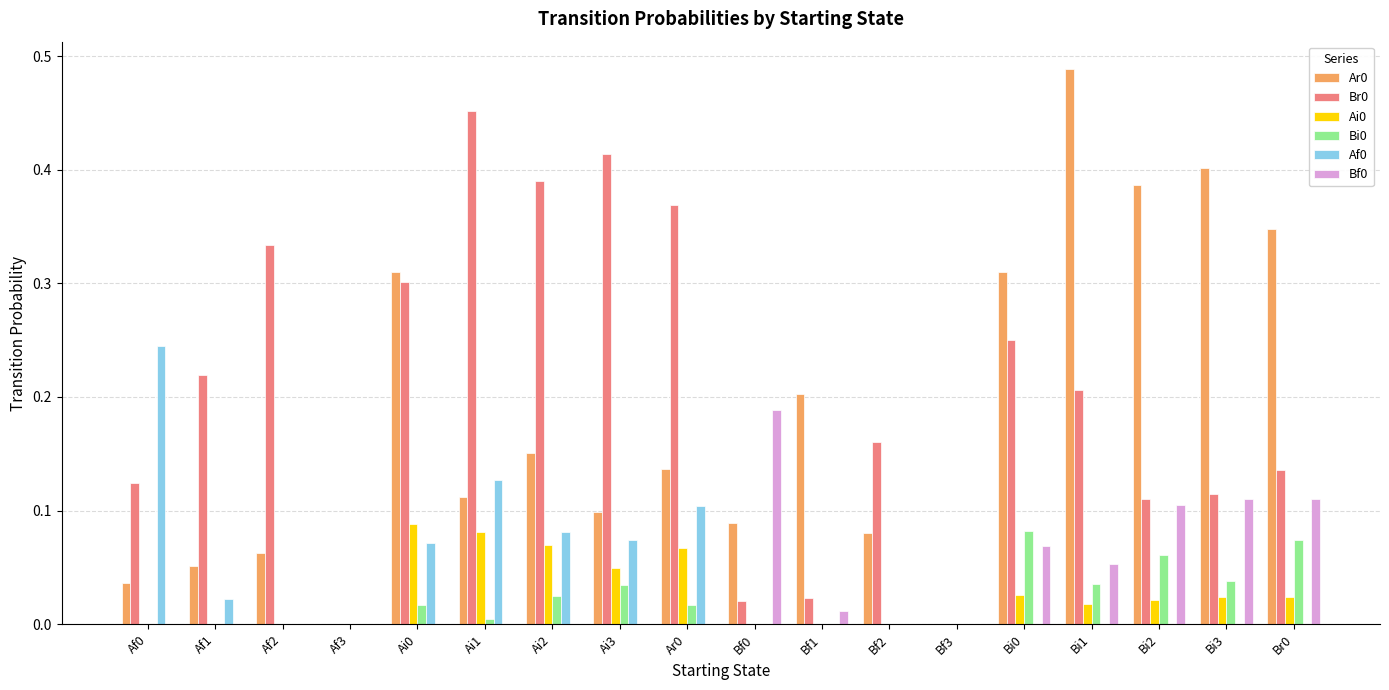

Is the value of Ar0 at Ai2 greater than the value of Br0 at Ai2?

No